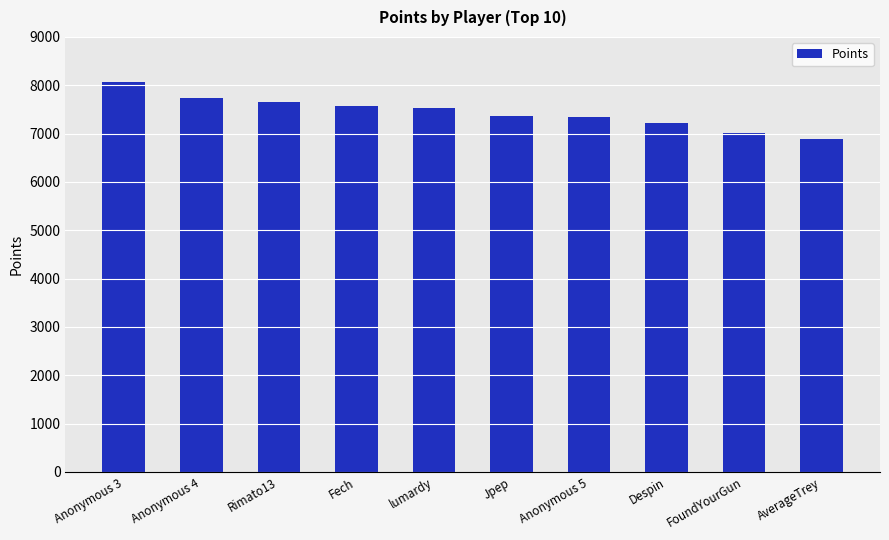

Approximately how many times larger is the value at FoundYourGun compared to Despin?

1.0